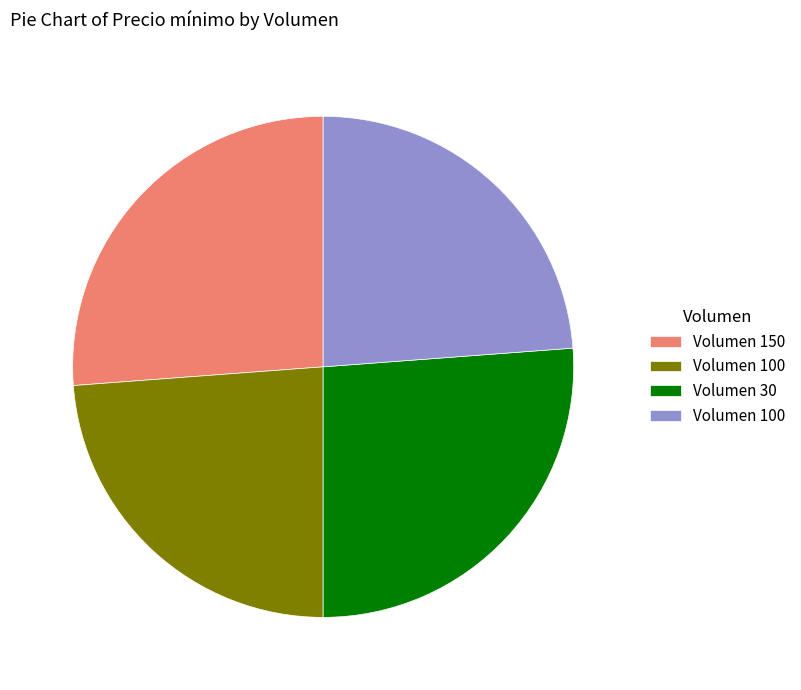

Does any single category account for the majority?

No